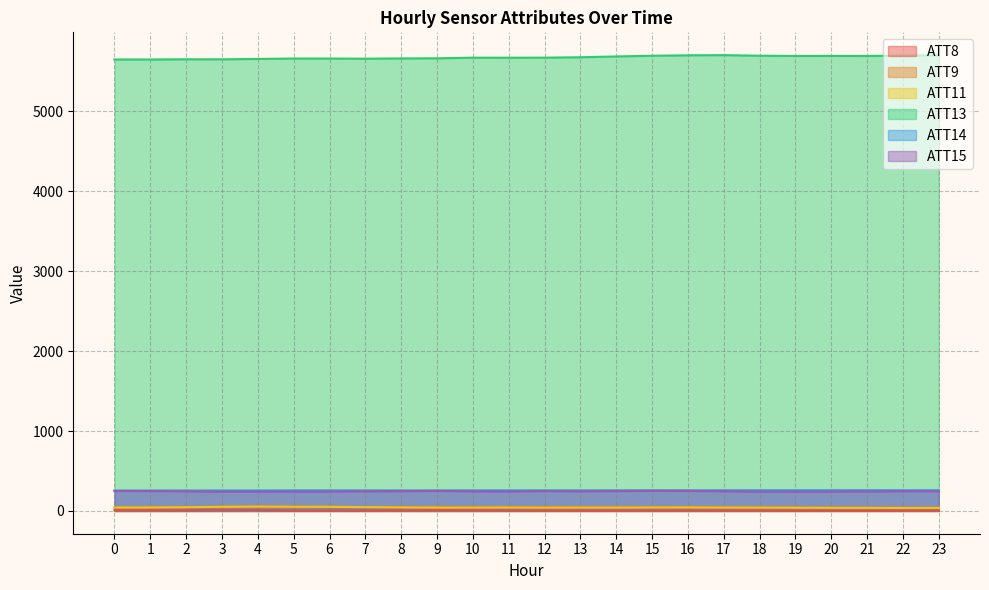

What is the sum of all ATT13 values?

136261.0